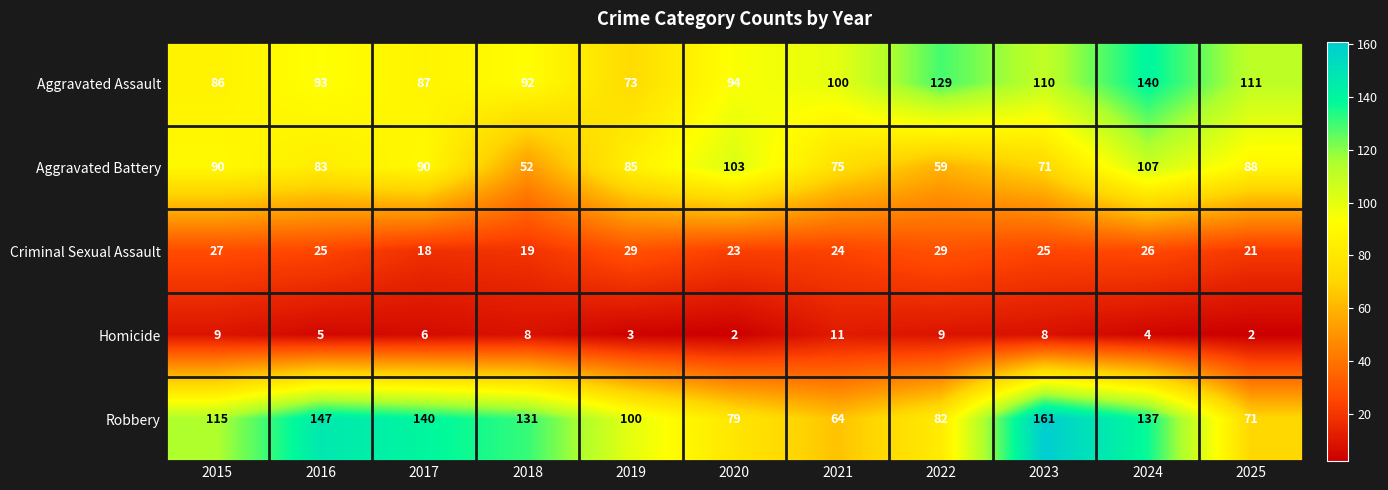

Which series changed the most between 2015 and 2022?

Aggravated Assault